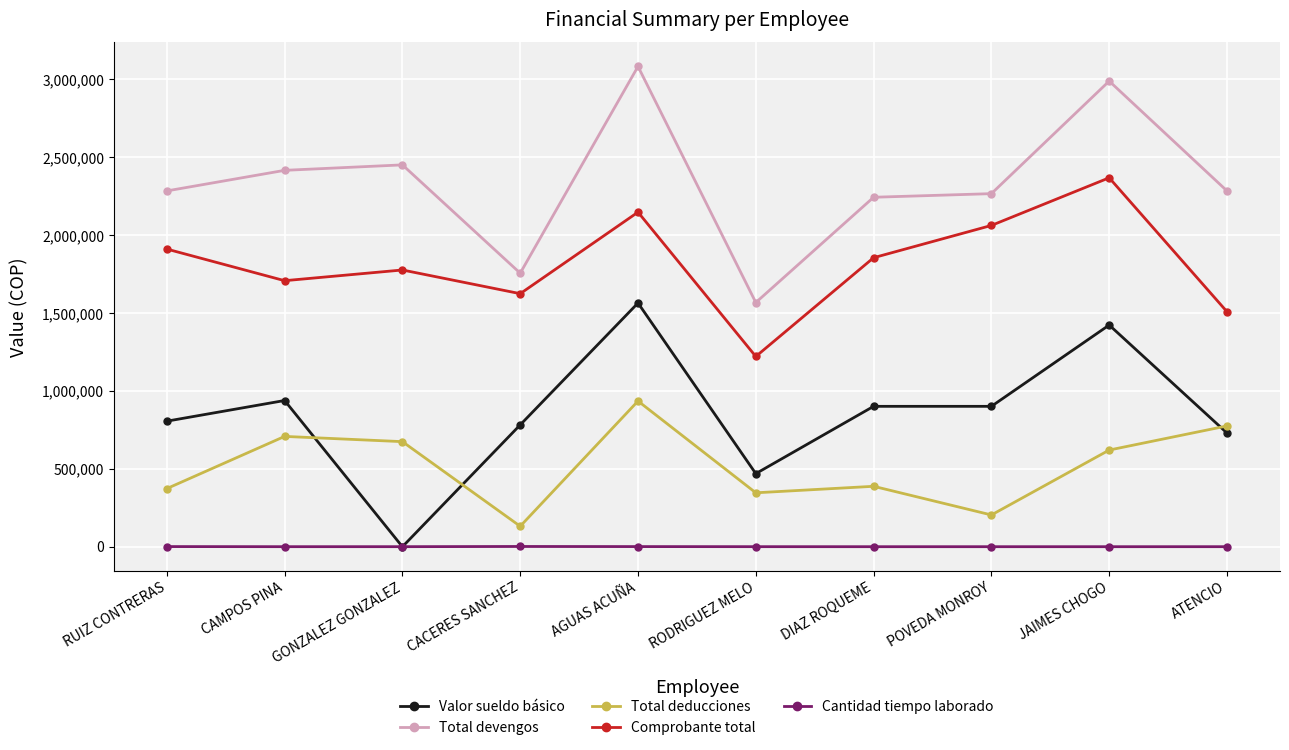

What are all the series names shown in the legend?

Valor sueldo básico, Total devengos, Total deducciones, Comprobante total, Cantidad tiempo laborado